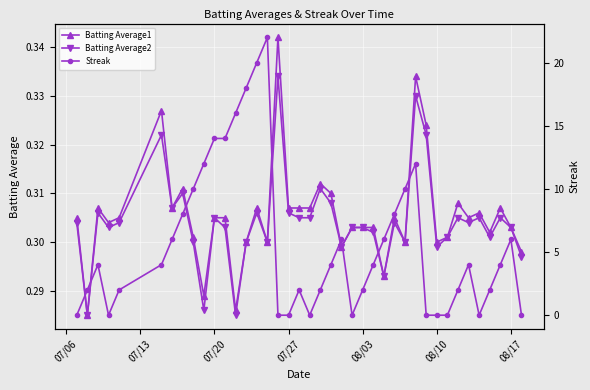

True or false: Batting Average1 has more than 0 points higher than both neighbors.

True